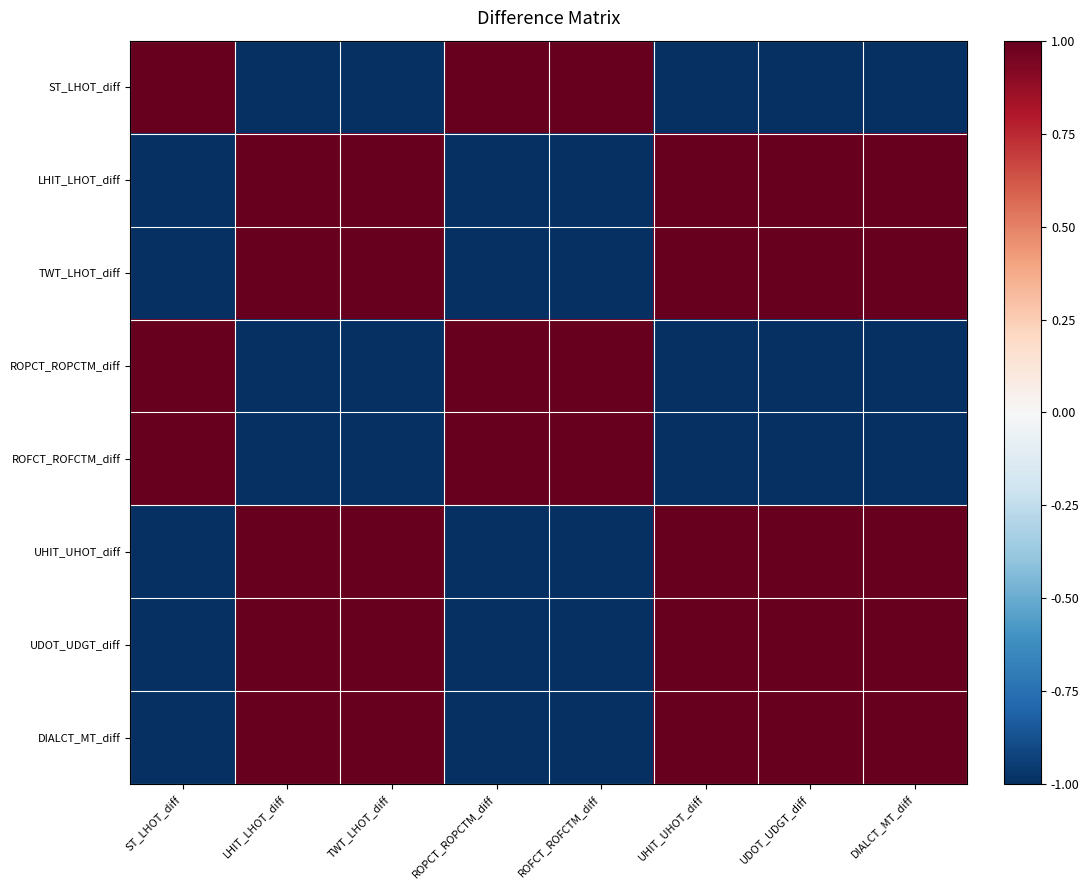

List the series in order of their peak value, lowest first.

ST_LHOT_diff, LHIT_LHOT_diff, TWT_LHOT_diff, ROPCT_ROPCTM_diff, ROFCT_ROFCTM_diff, UHIT_UHOT_diff, UDOT_UDGT_diff, DIALCT_MT_diff